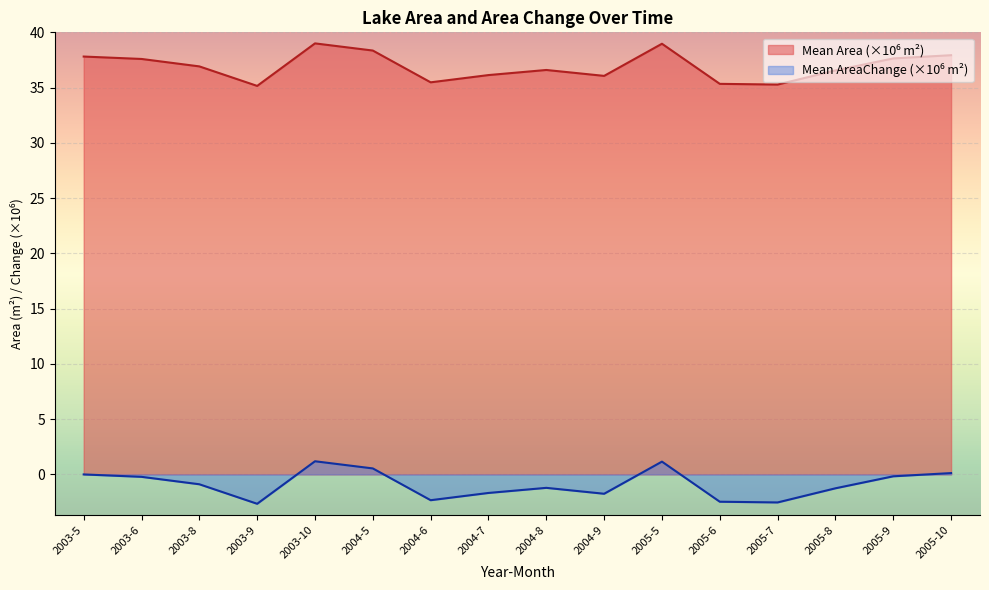

List the labels in order of Mean Area (km2) value, smallest first.

2003-9, 2005-7, 2005-6, 2004-6, 2004-9, 2004-7, 2005-8, 2004-8, 2003-8, 2003-6, 2005-9, 2003-5, 2005-10, 2004-5, 2005-5, 2003-10